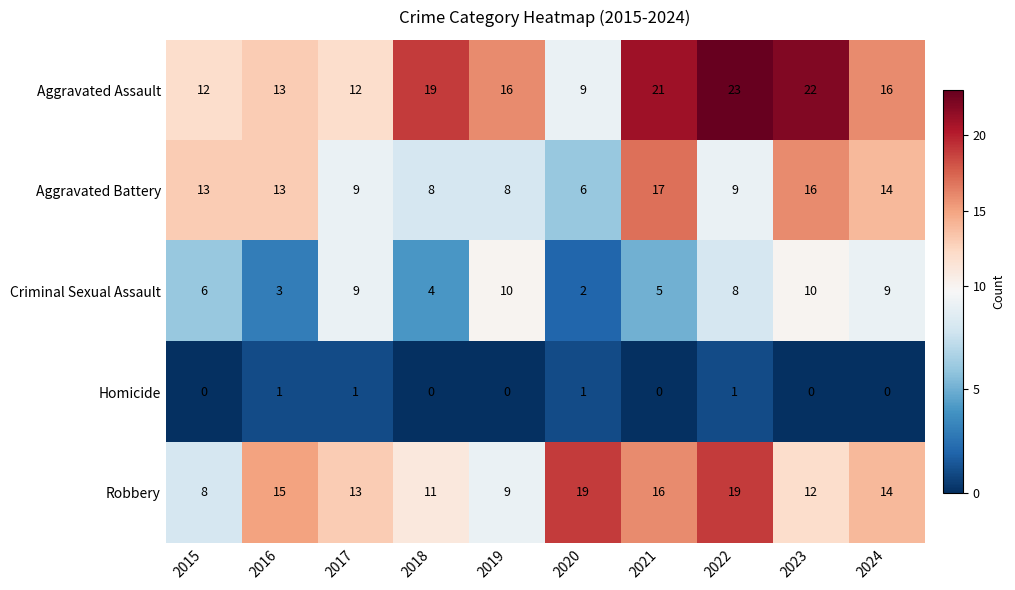

What is the average value of the Robbery series?

14